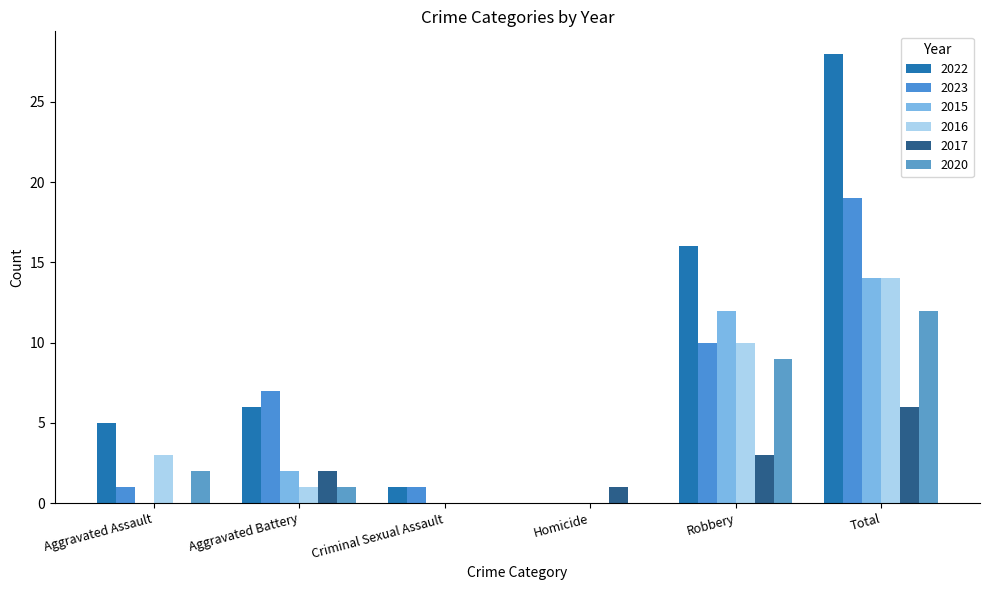

How many groups of bars are there?

6